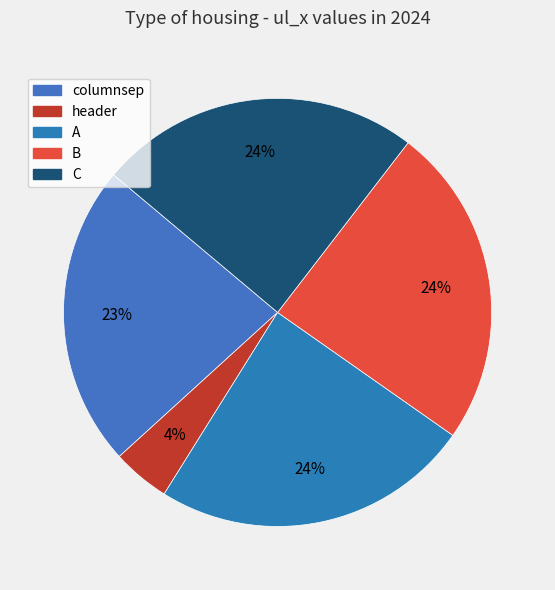

Does any single category account for the majority?

No